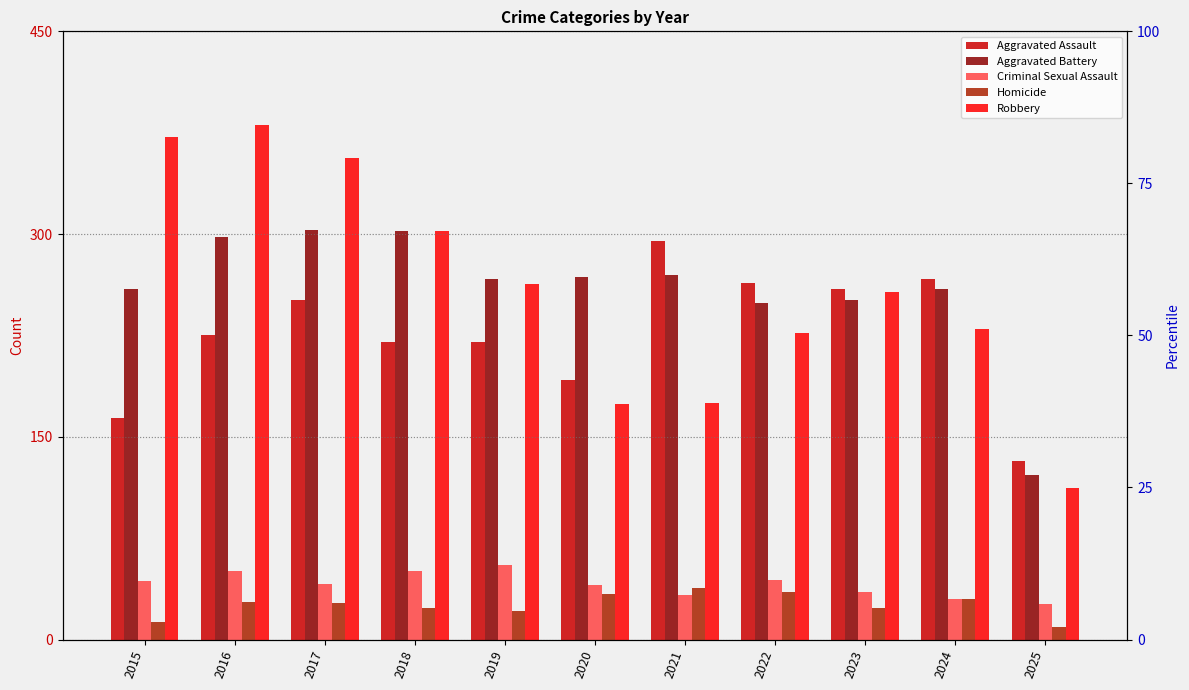

The Criminal Sexual Assault series shows 51 at 2016. True or false?

True